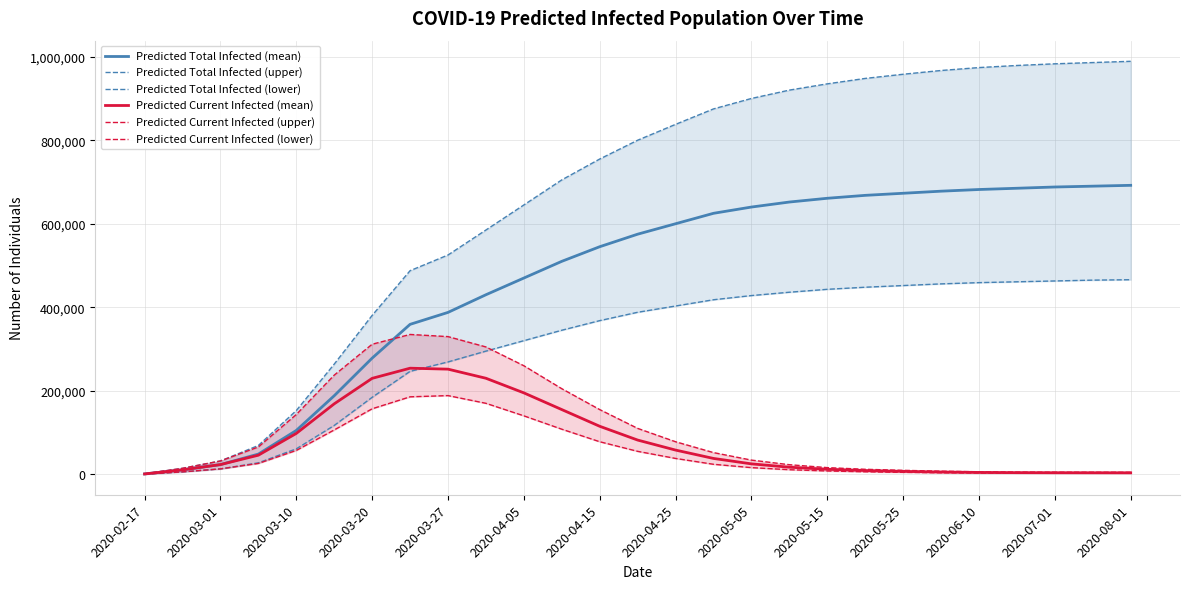

The value of Predicted Total Infected (mean) at 2020-05-05 is 640000. True or false?

True